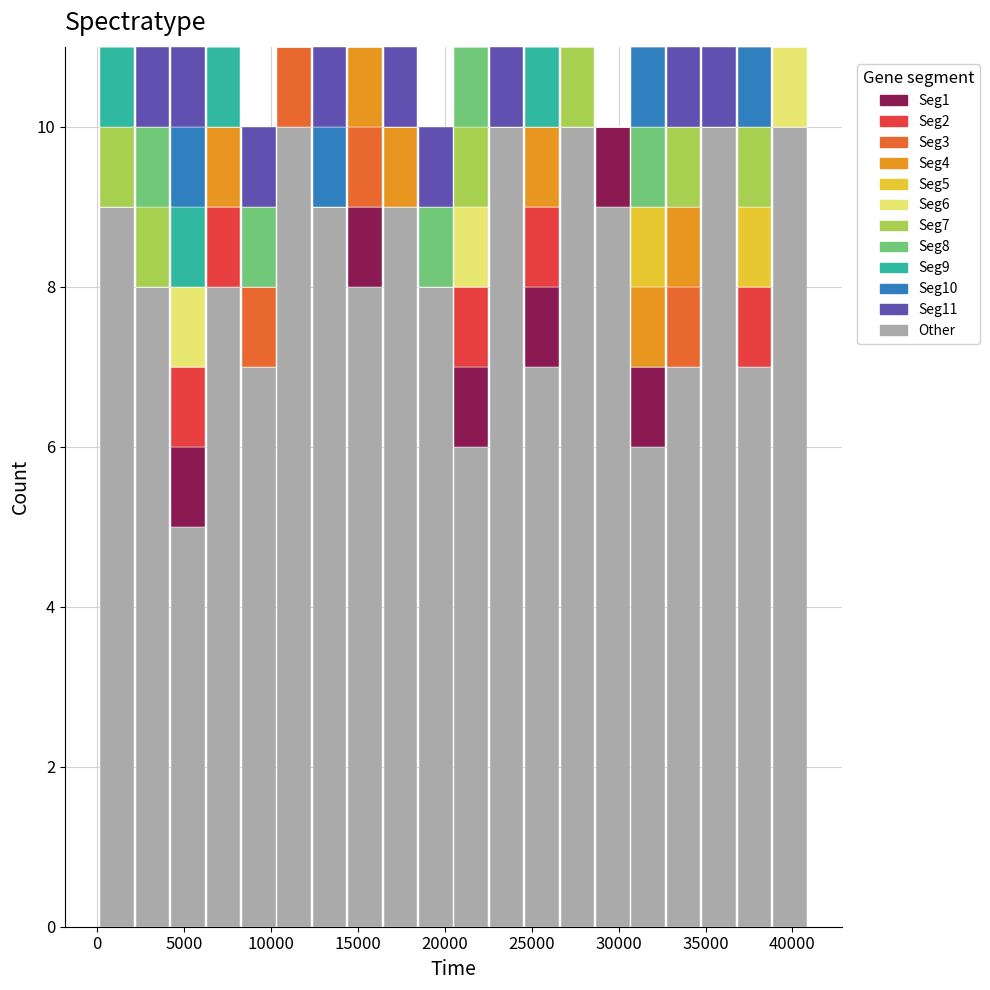

What is the total height of the stacked bar covering 12500 to 14500 on the x-axis? Neither the bar edges nor the heights are printed on the chart, so give them approximately, as read against the axes.

11